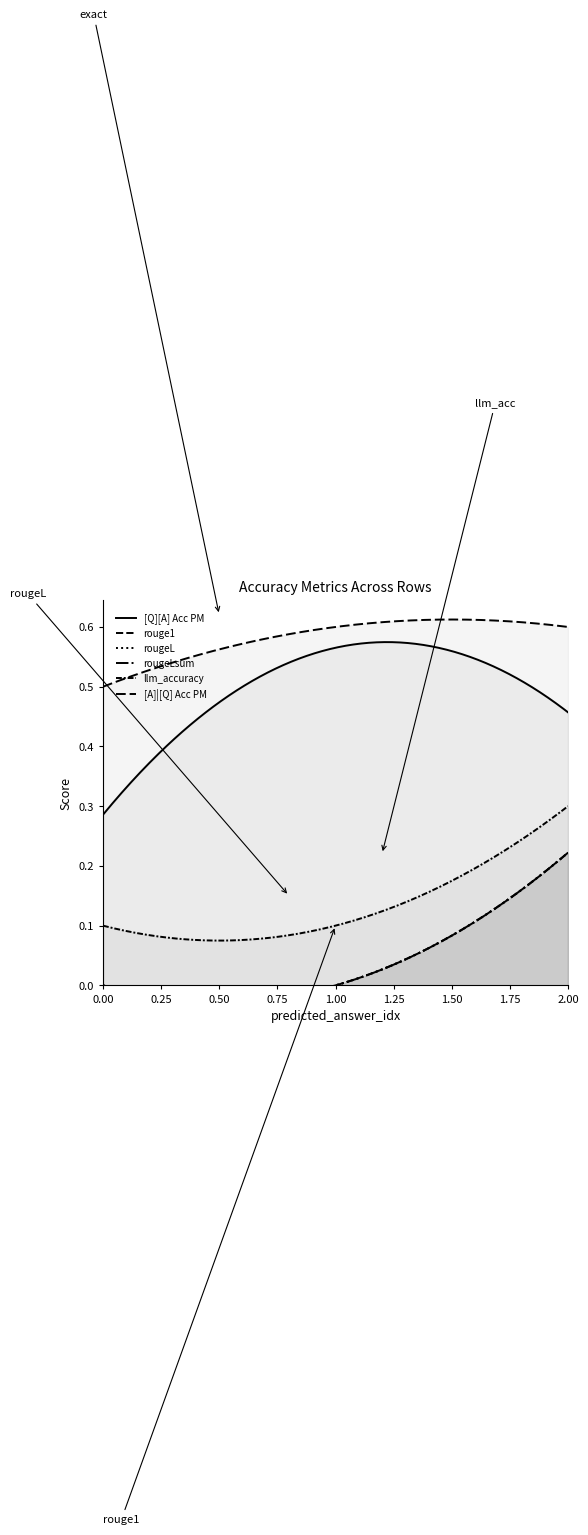

Reading left to right, transcribe all the data shown in this chart.

[Q][A] Acc PM: 0=0.3	0=0.6	0=0.5
rouge1: 0=0.0	0=0.0	0=0.2
rougeL: 0=0.0	0=0.0	0=0.2
rougeLsum: 0=0.0	0=0.0	0=0.2
llm_accuracy: 0=0.1	0=0.1	0=0.3
[A]|[Q] Acc PM: 0=0.5	0=0.6	0=0.6